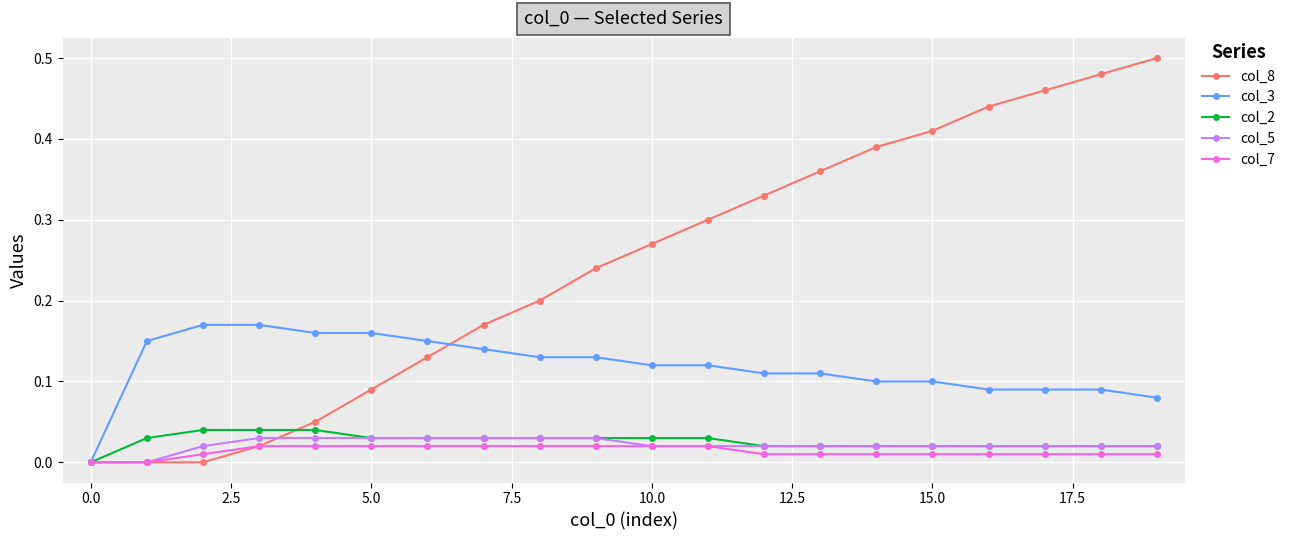

Which series has the largest total across all categories?

col_8